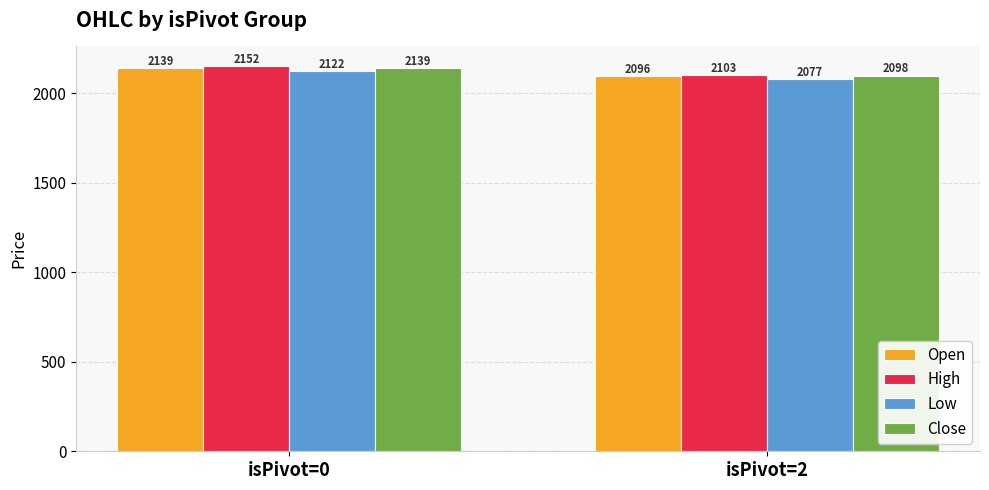

At which category is the sum across all series the highest?

isPivot=0